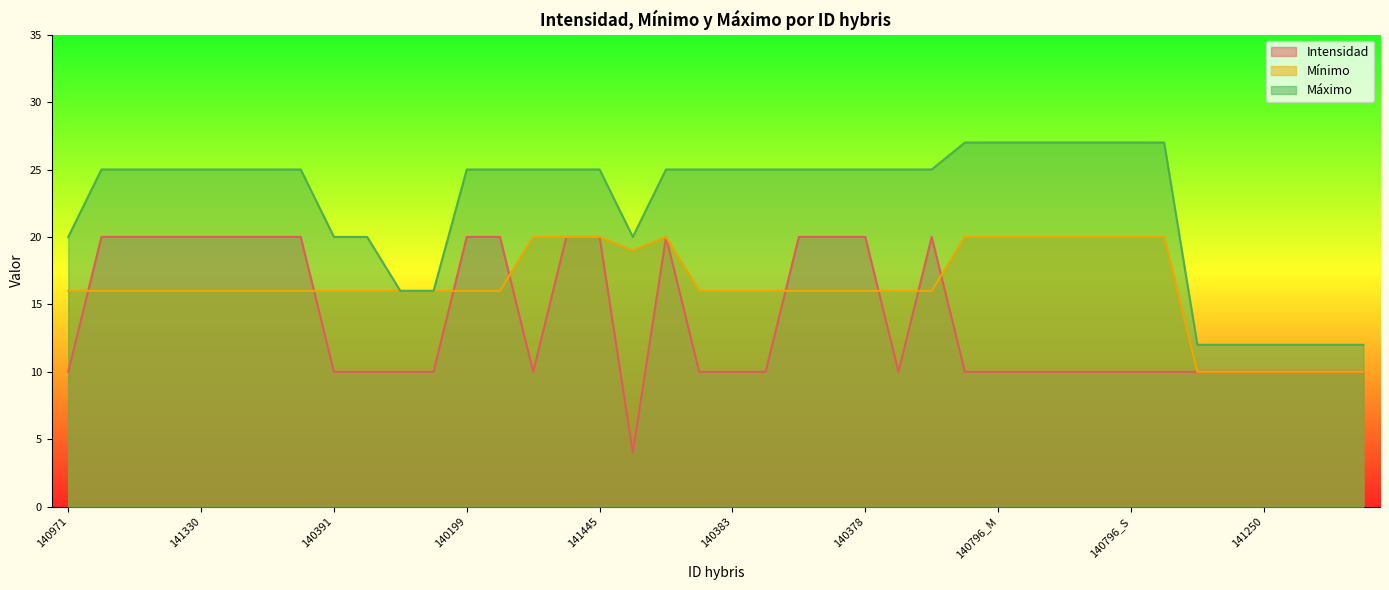

Rank the series at 140796_D from highest to lowest value.

Máximo, Mínimo, Intensidad